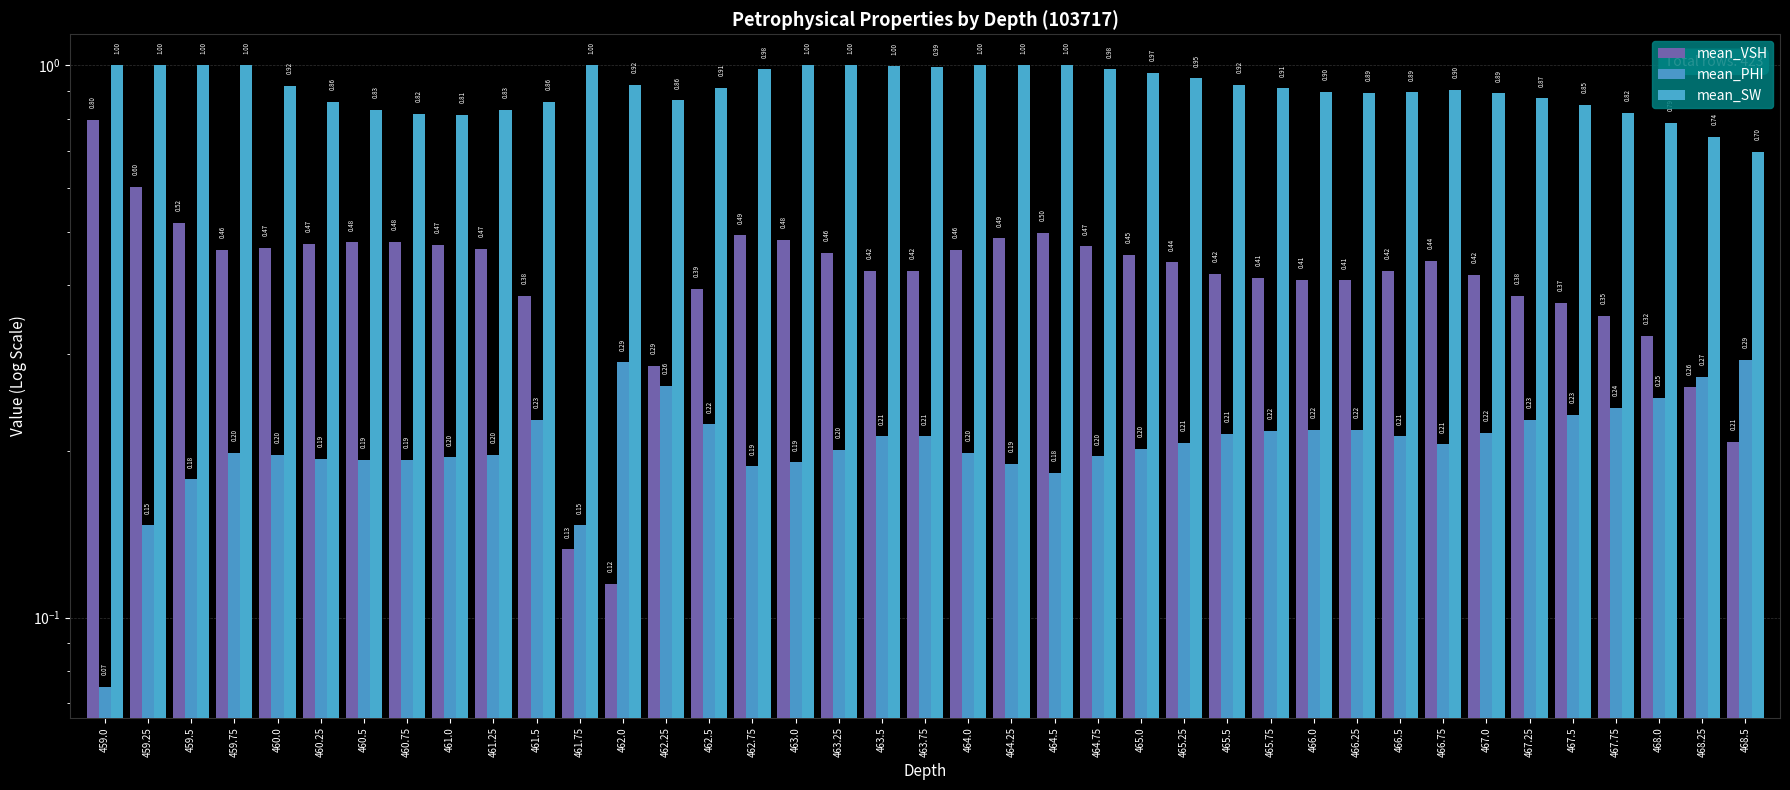

At which label does mean_VSH reach its peak?

459.0